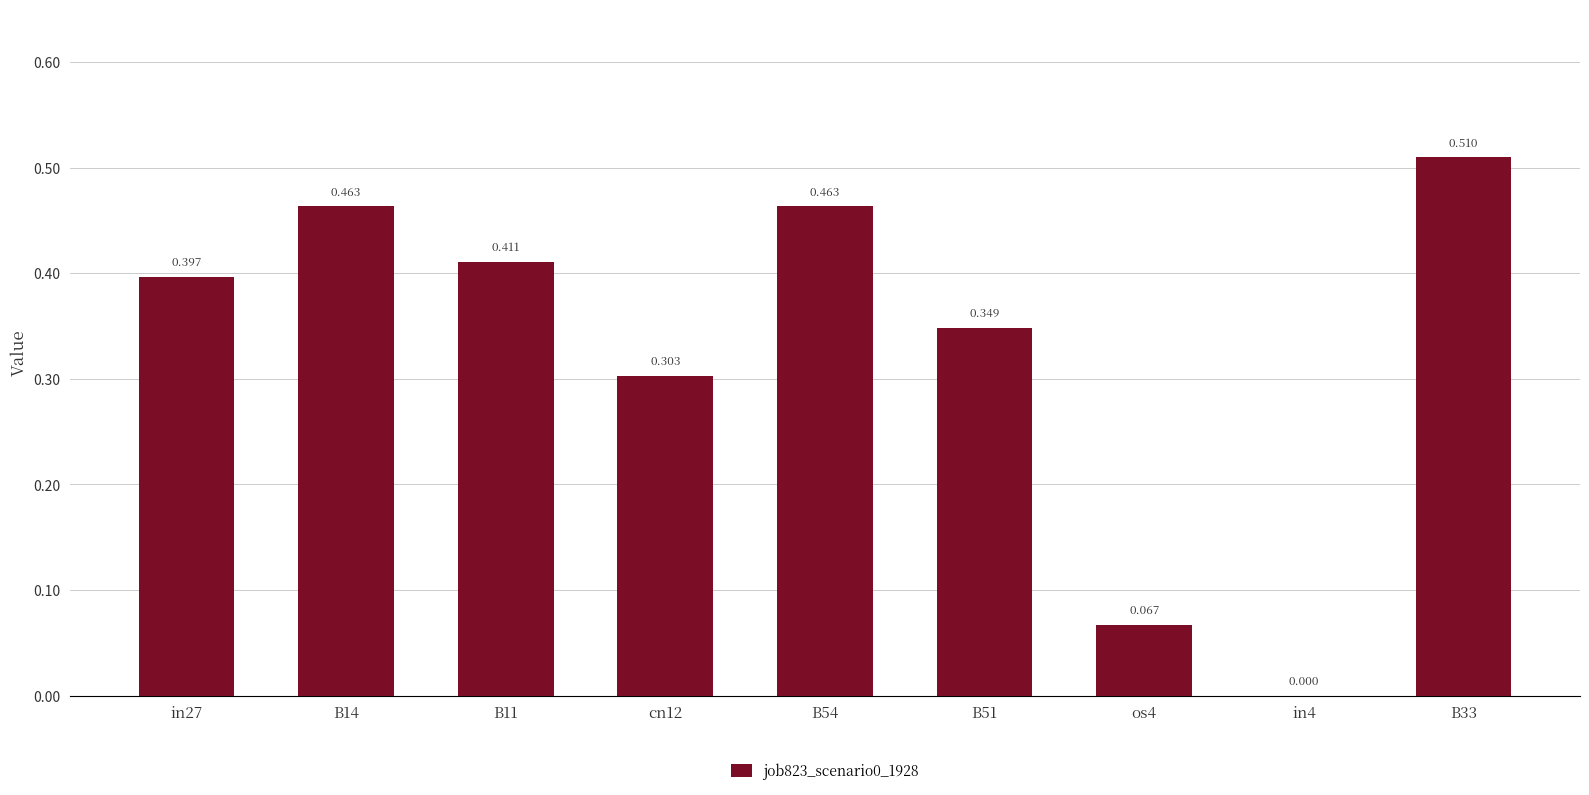

Which has a higher value, B33 or B54?

B33